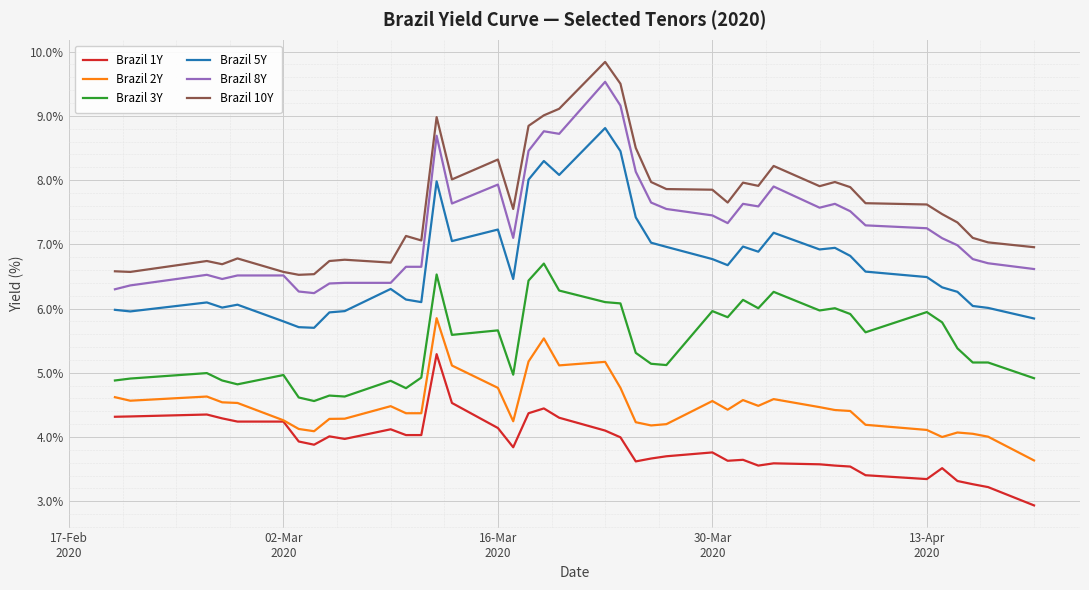

Rank the series by their maximum value, from lowest to highest.

Brazil 1Y, Brazil 2Y, Brazil 3Y, Brazil 5Y, Brazil 8Y, Brazil 10Y